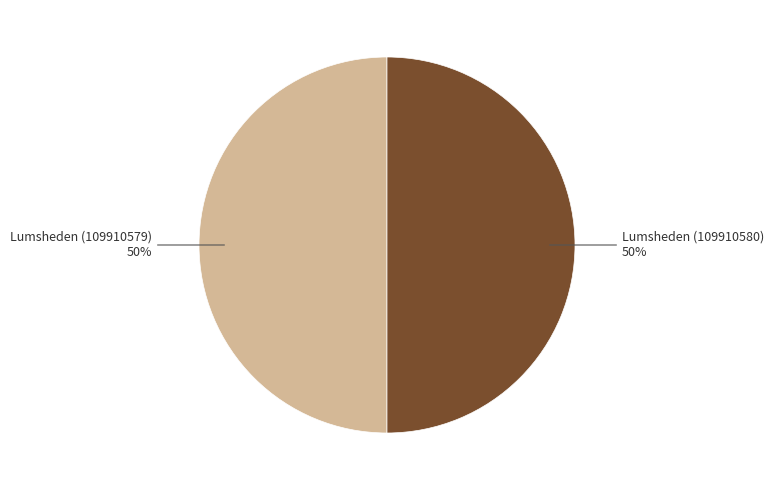

True or false: Lumsheden (109910579) accounts for 41% of the total.

False